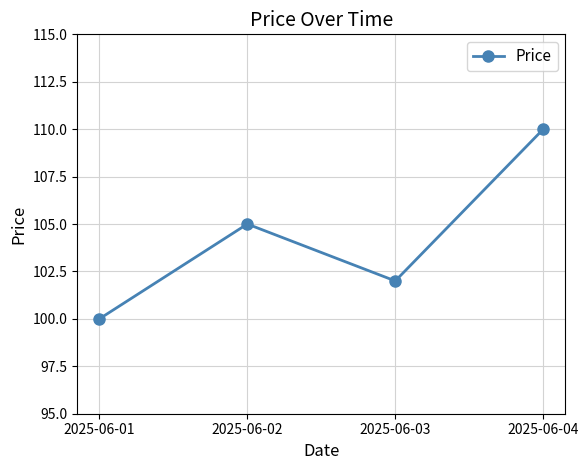

What is the average value?

104